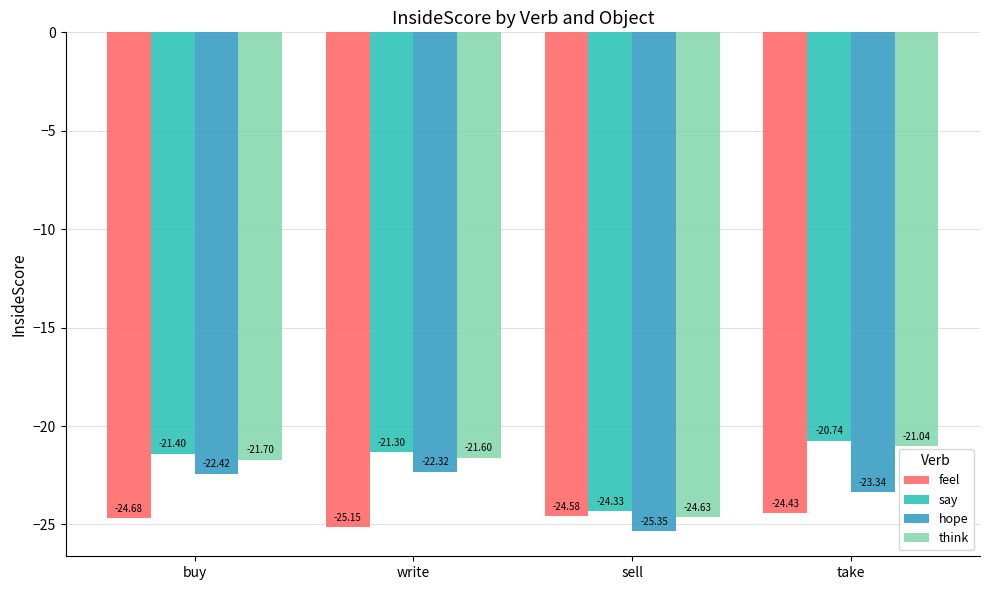

What is the minimum value shown in the chart?

-25.3